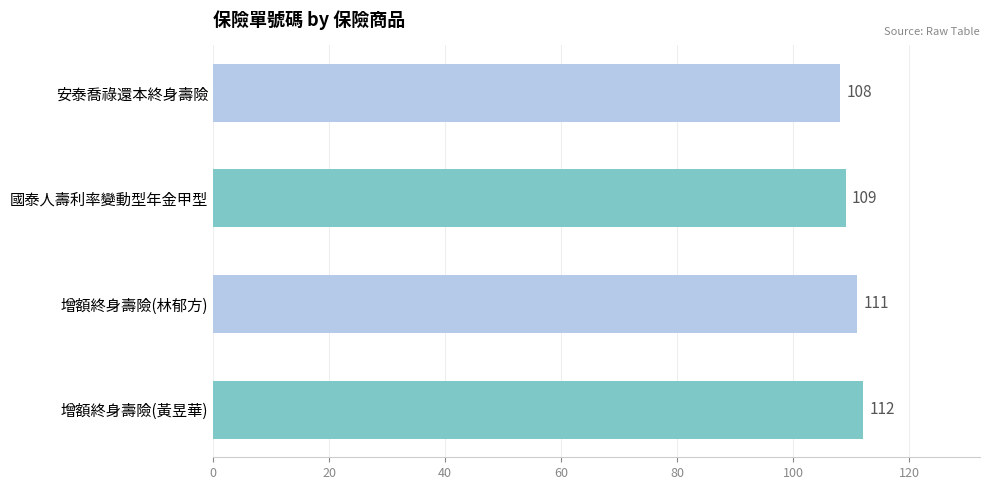

How many data points does each series have?

4